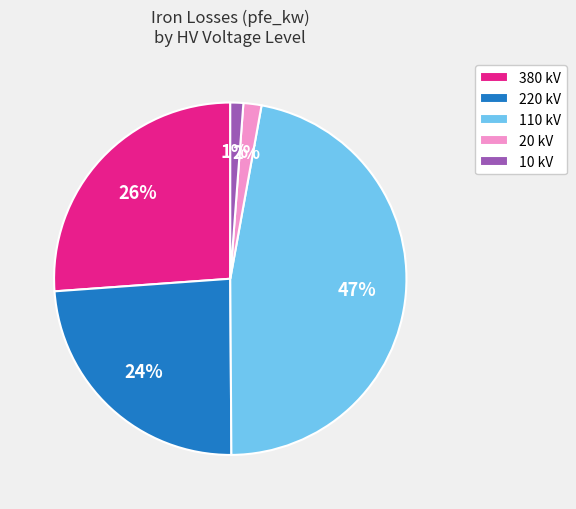

Which category has the biggest portion of the pie?

110 kV